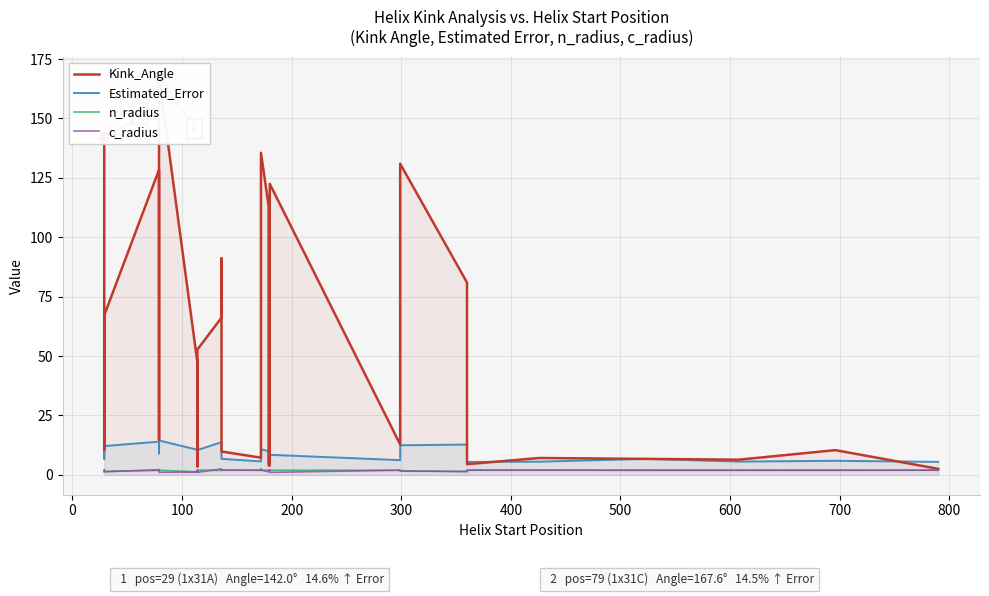

Is the value of c_radius at 12 greater than the value of n_radius at 600?

Yes